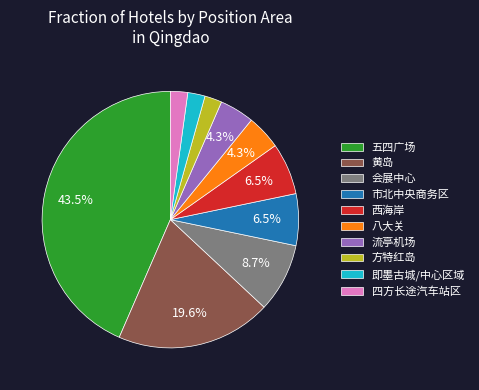

Which category has the biggest portion of the pie?

五四广场